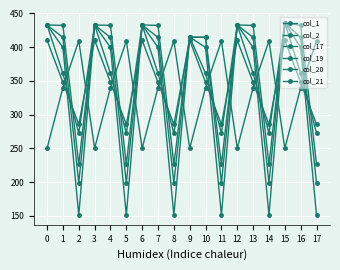

How many values in the col_2 series exceed 347?

12